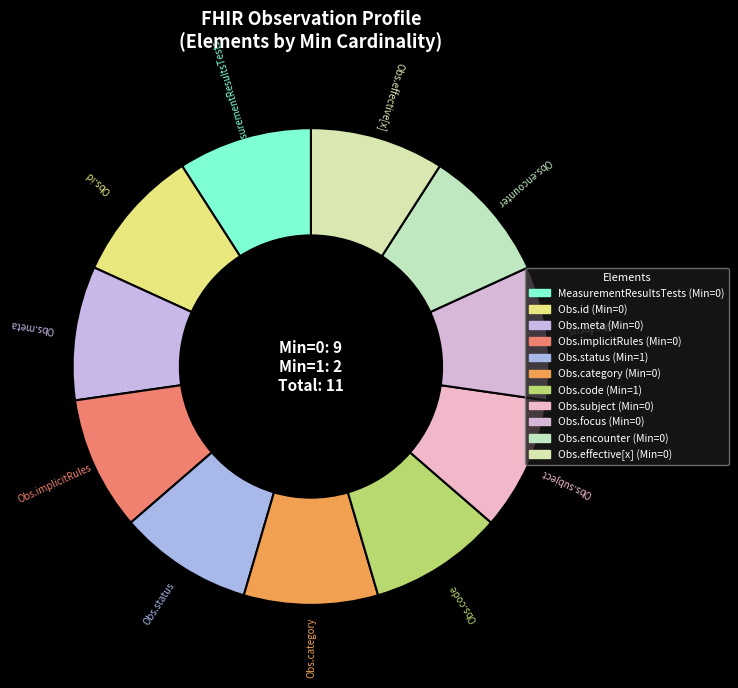

Do Obs.effective[x] and Obs.focus together represent more than half of the pie?

No